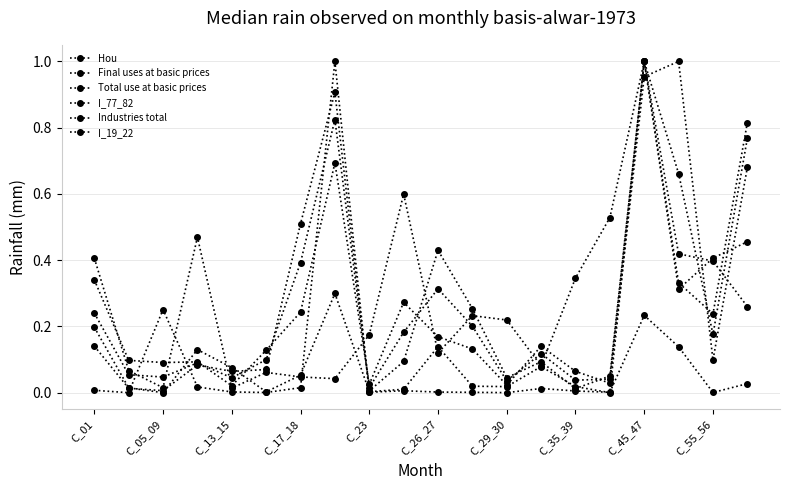

How many series are shown in this chart?

6